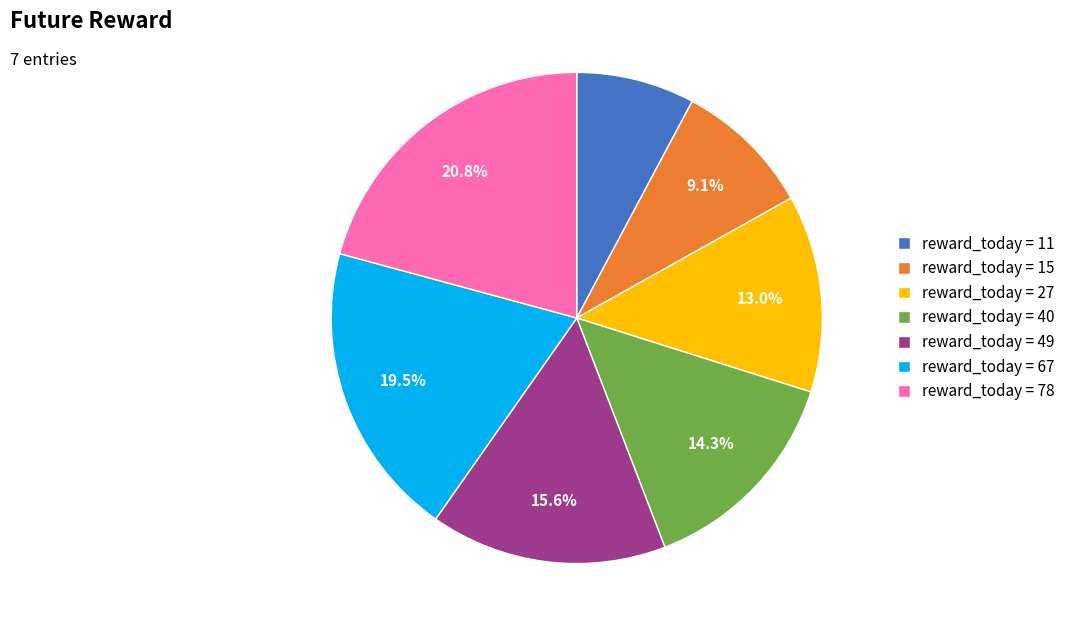

Does any single category account for the majority?

No